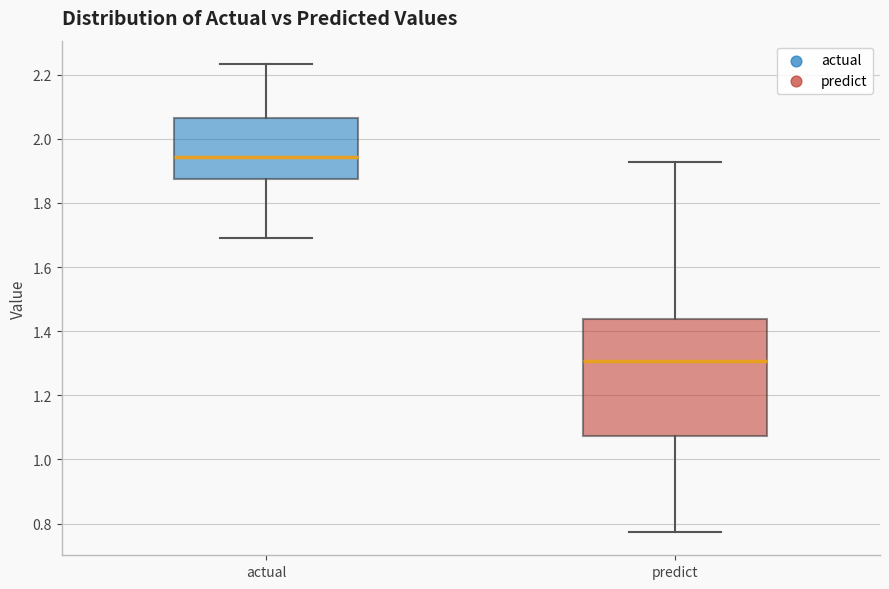

Comparing the boxes themselves (not the whiskers), which one is the tallest?

predict